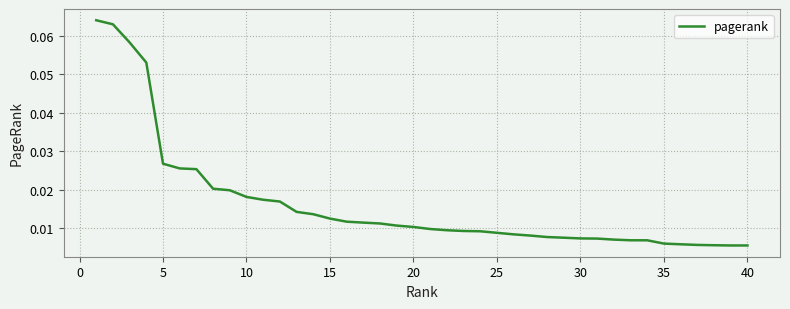

Reading right to left, extract all data points from this chart.

0.0	0.0	0.0	0.0	0.0	0.0	0.0	0.0	0.0	0.0	0.0	0.0	0.0	0.0	0.0	0.0	0.0	0.0	0.0	0.0	0.0	0.0	0.0	0.0	0.0	0.0	0.0	0.0	0.0	0.0	0.0	0.0	0.0	0.0	0.0	0.0	0.1	0.1	0.1	0.1